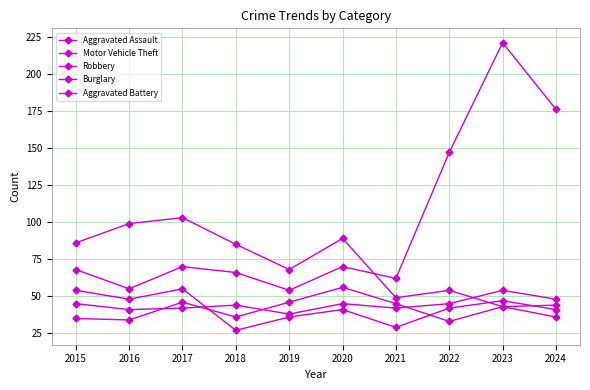

How many lines are shown in the chart?

5